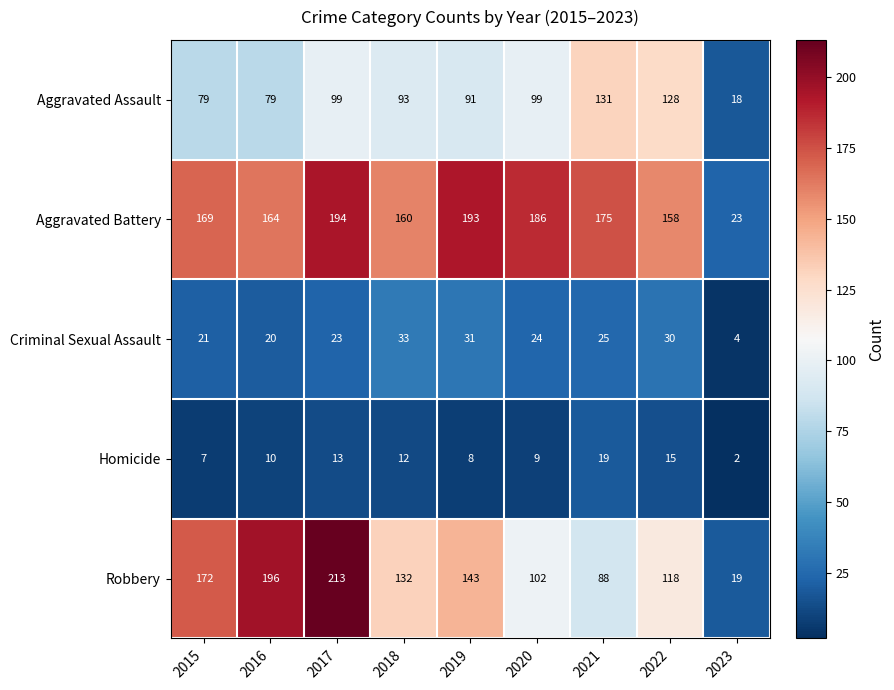

Rank the series by their maximum value, from lowest to highest.

Homicide, Criminal Sexual Assault, Aggravated Assault, Aggravated Battery, Robbery